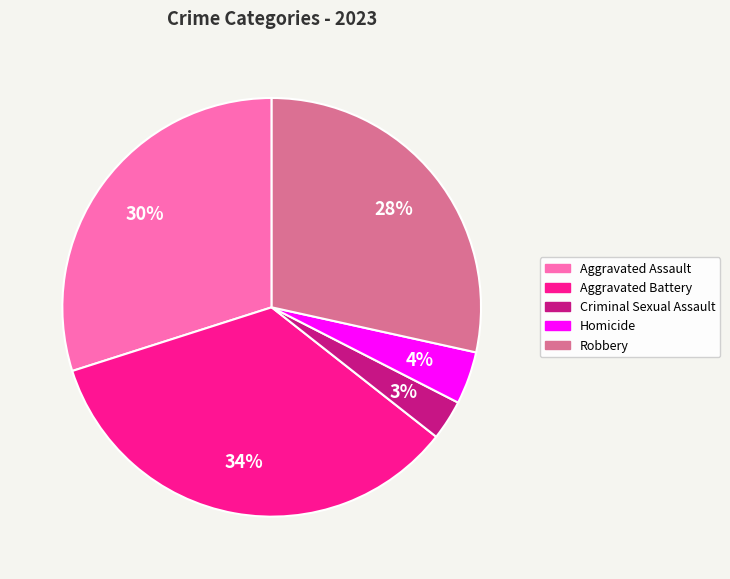

Is it true that Homicide is 4% of the pie?

True